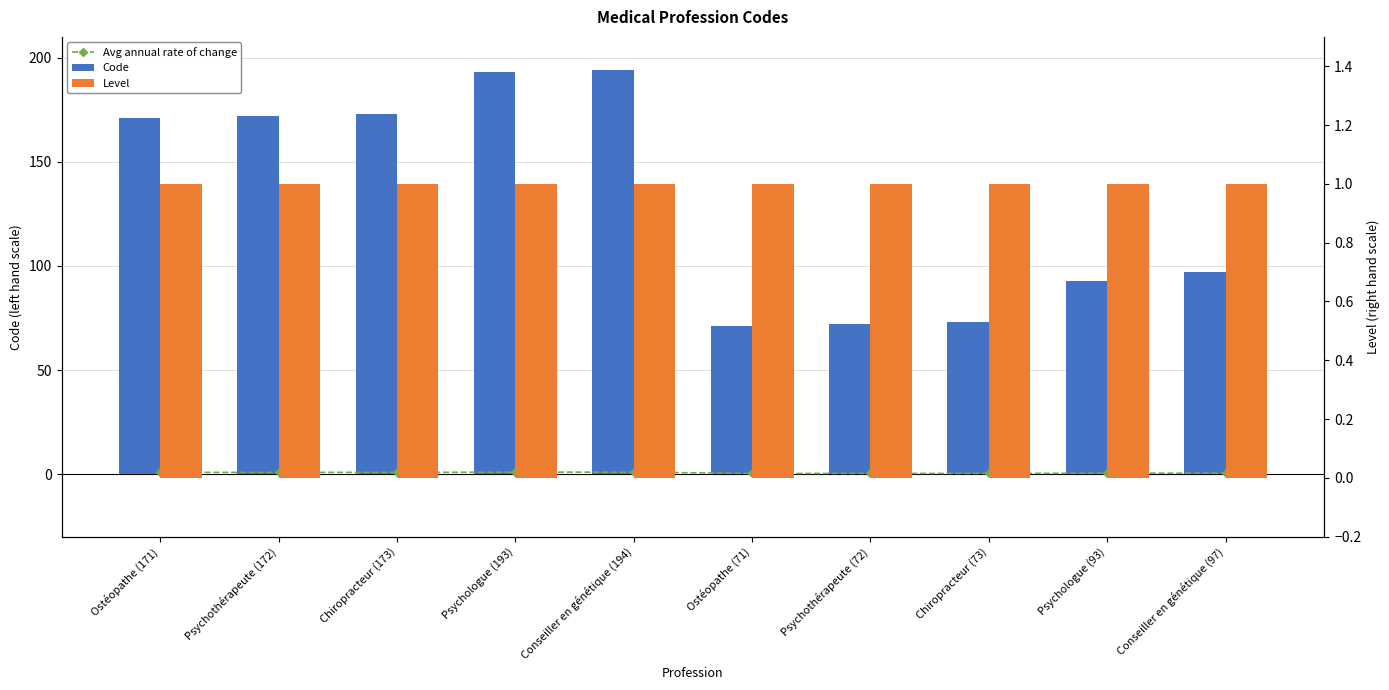

Between Chiropracteur (173) and Psychothérapeute (172), which is larger?

Chiropracteur (173)